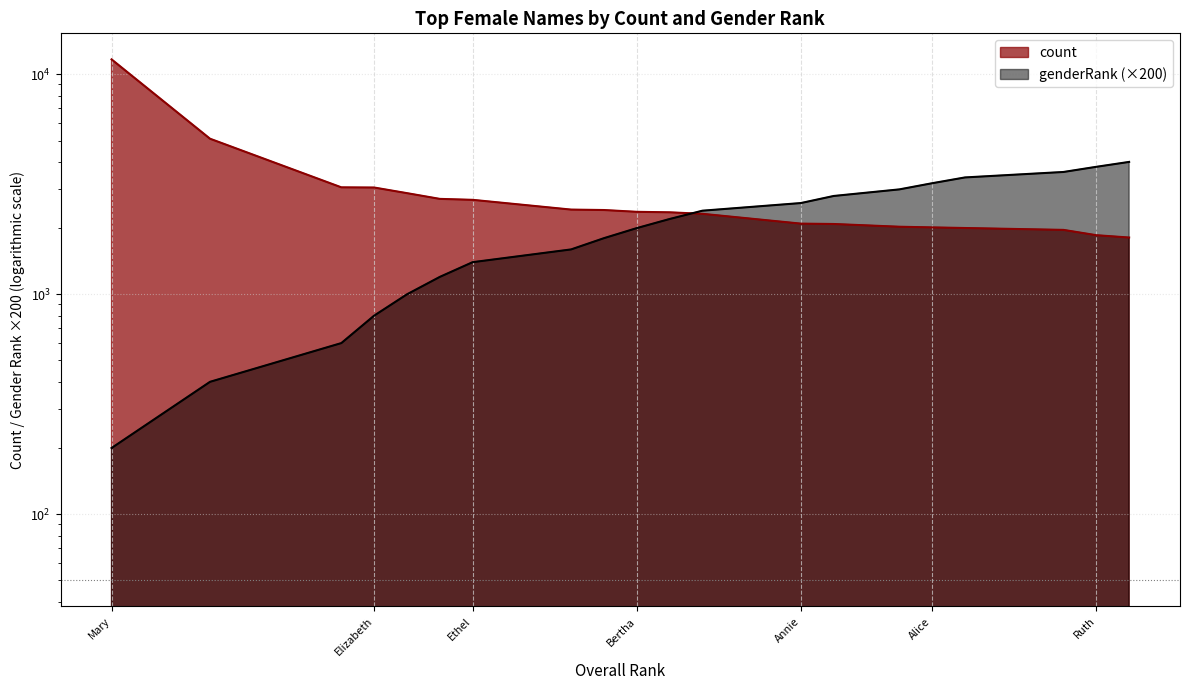

Rank the series by their maximum value, from lowest to highest.

genderRank, count